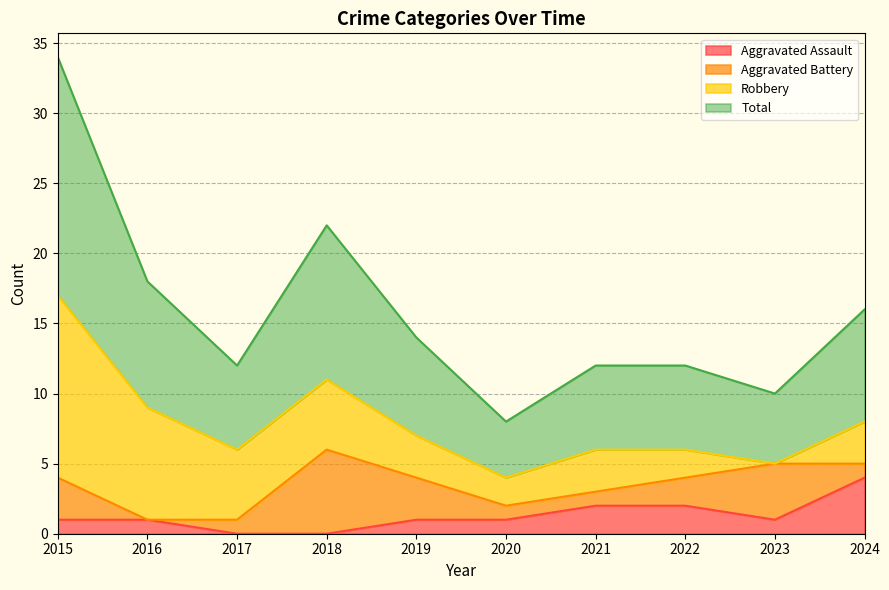

True or false: Aggravated Assault has more than 1 interior local peaks.

False